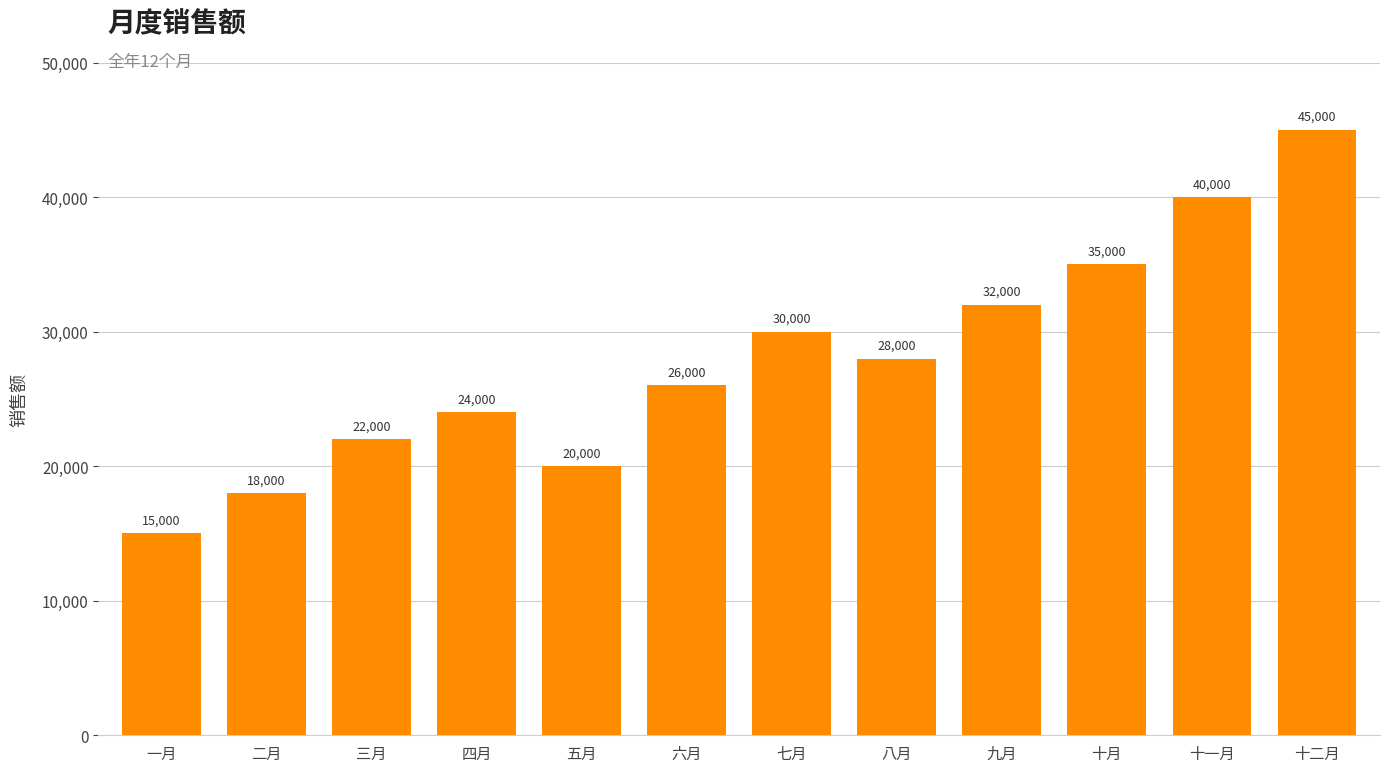

What position from the right is 十月?

3